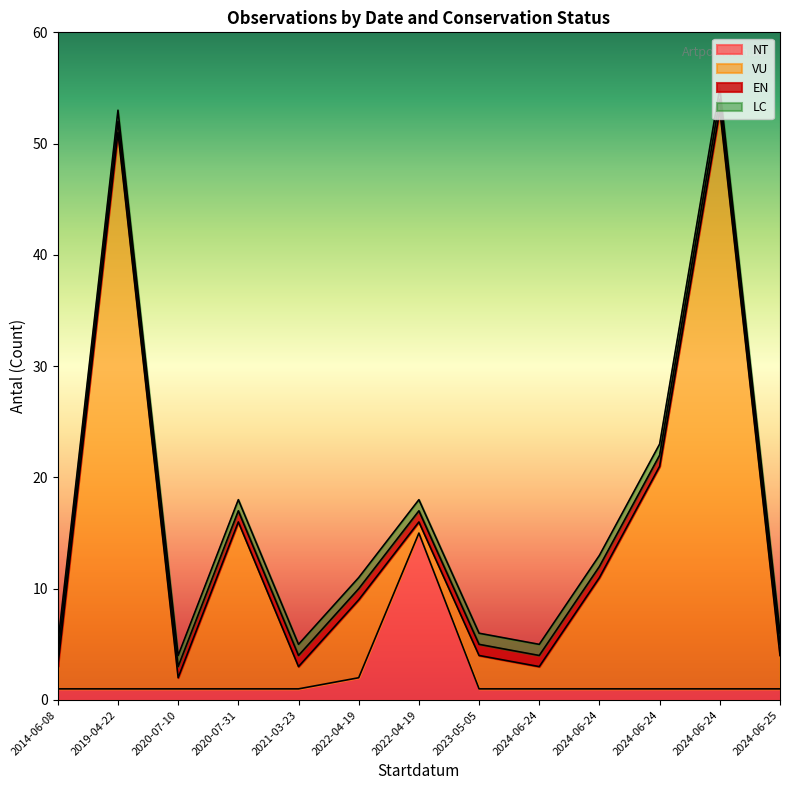

Between 2020-07-31 and 2024-06-25, which series saw the biggest shift?

VU